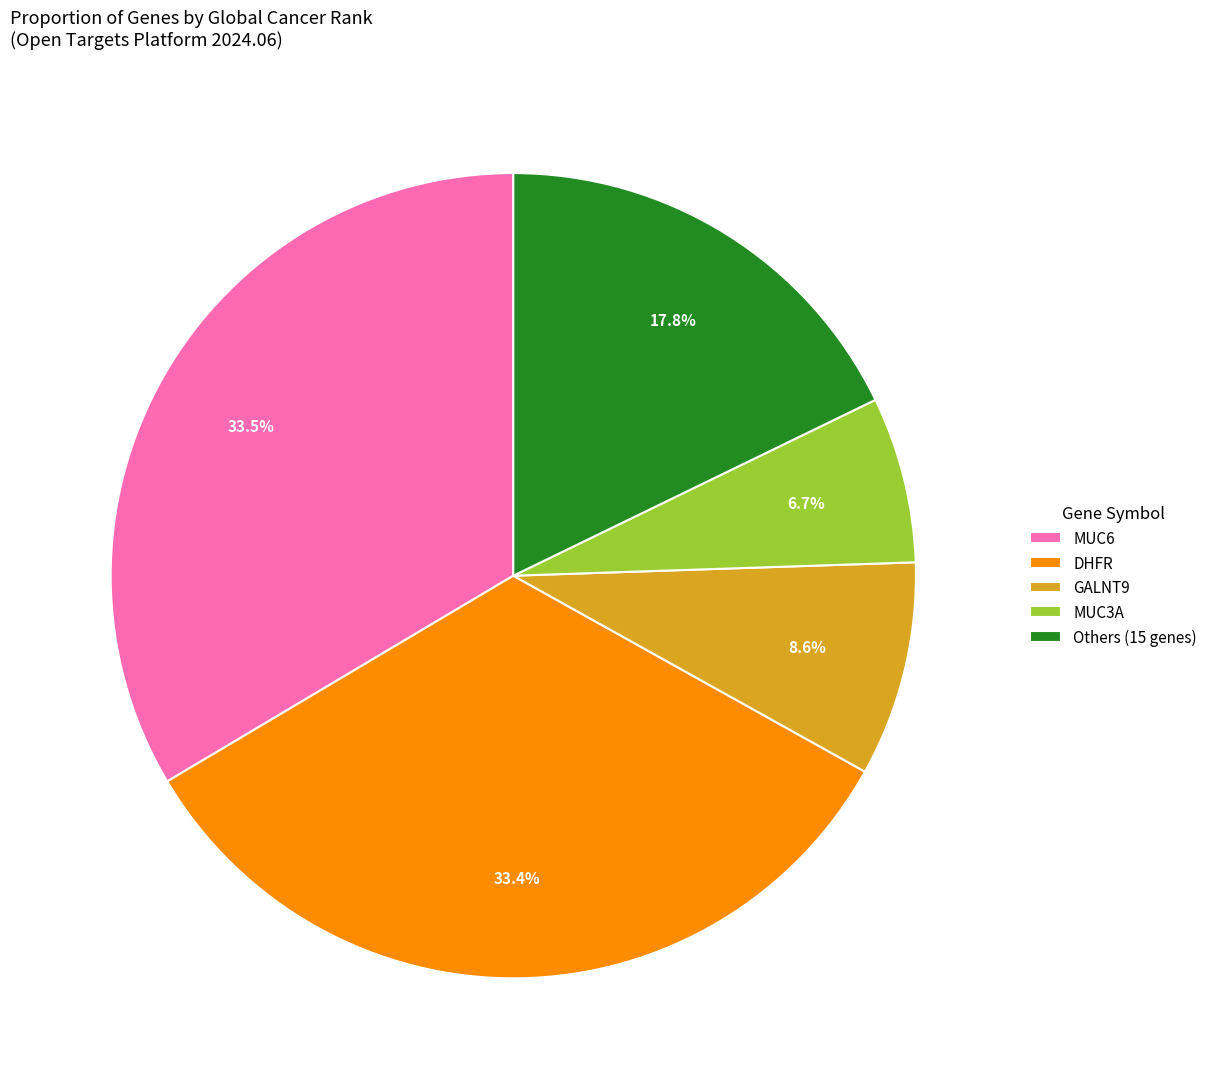

Is there any slice that represents more than half of the pie?

No